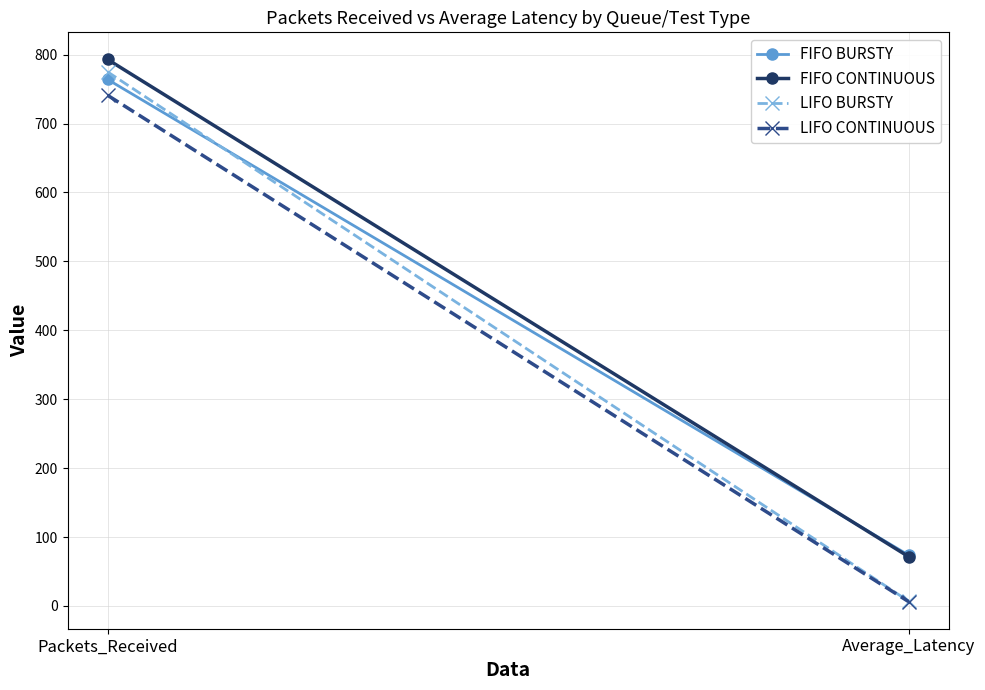

What is the minimum value for FIFO CONTINUOUS?

71.6